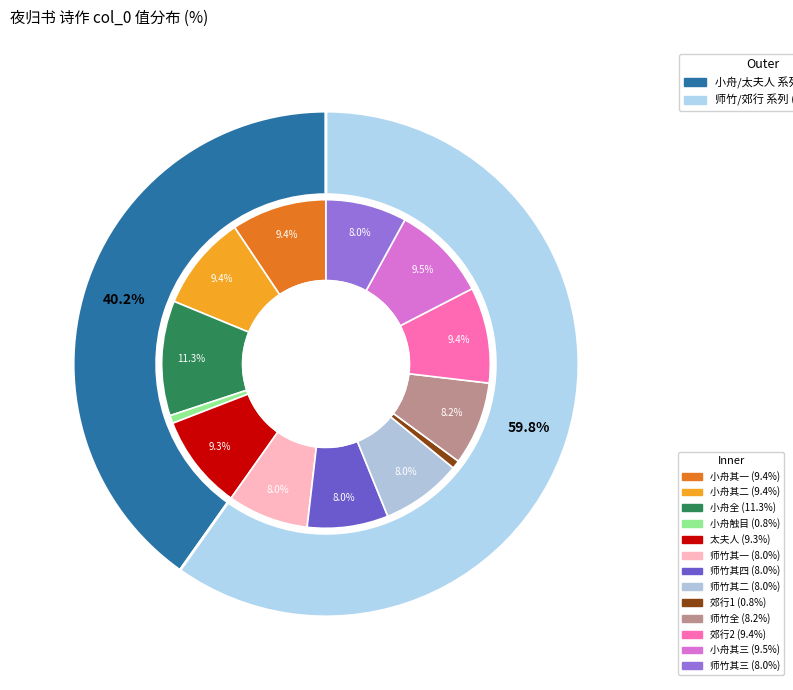

To the nearest percent, what is the combined percentage of 郊行夜归书触目 and 师竹由东阳携石洞贻芳卷过访，偕饮酒楼，转至戴海门笠青家，夜归书赠师竹 其二?

9%